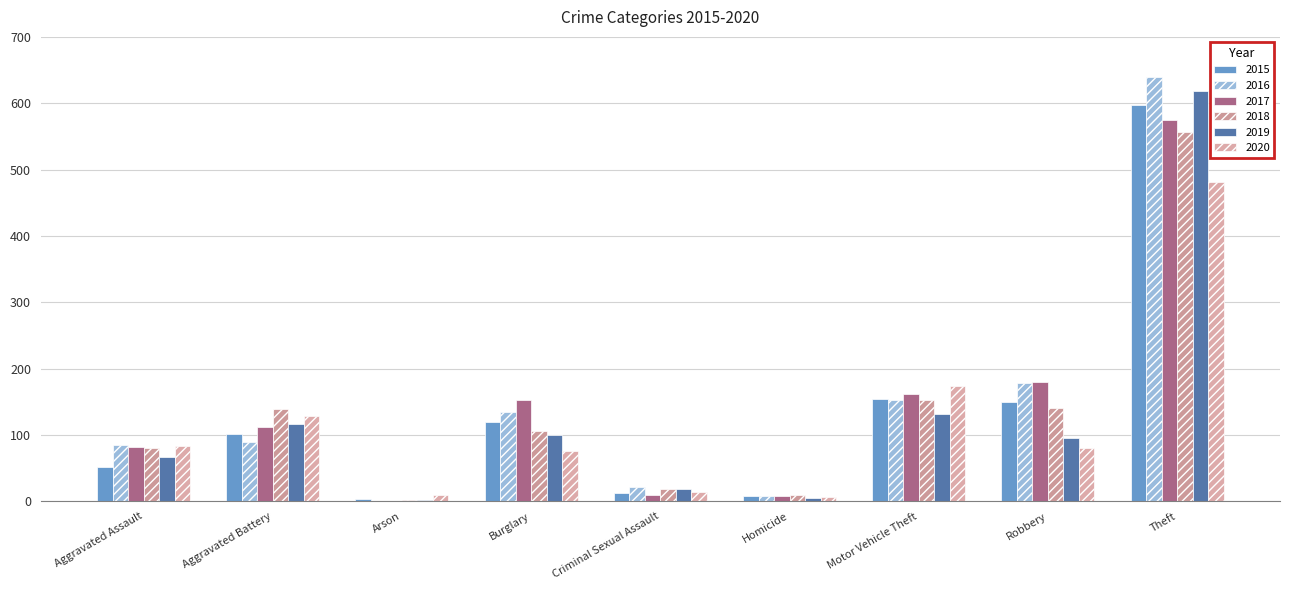

What is the total value across all series at Criminal Sexual Assault?

95